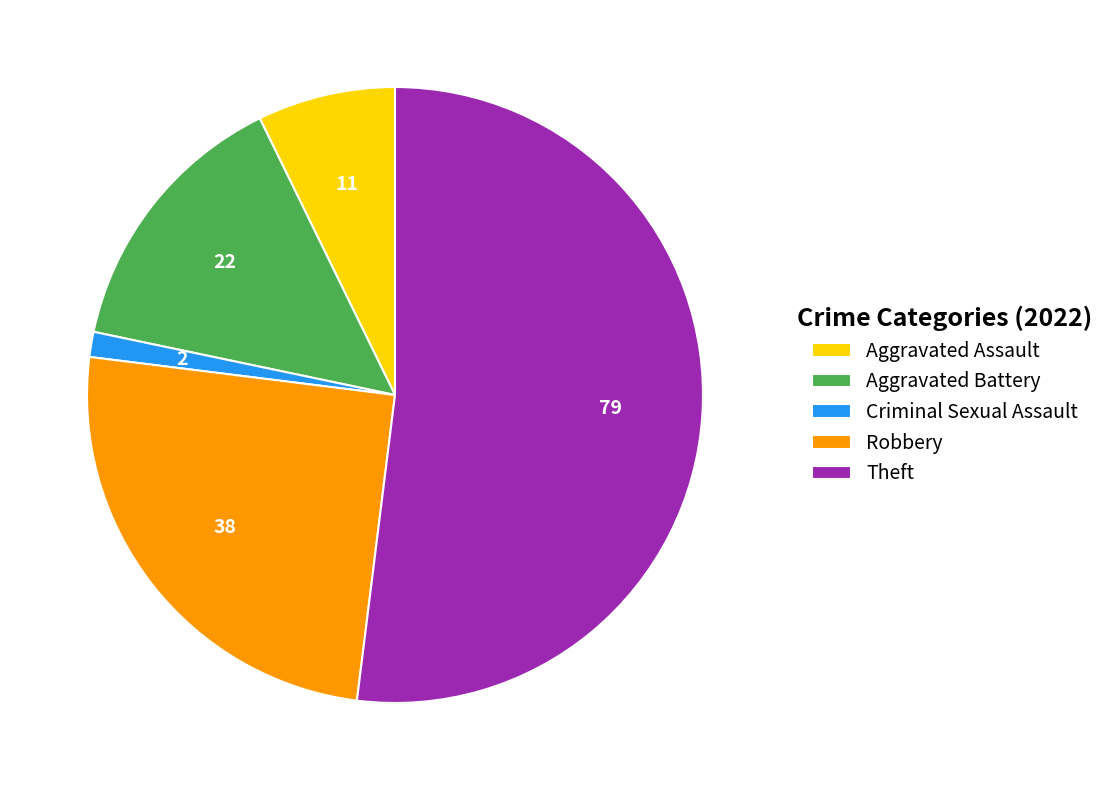

Which category has the smallest portion of the pie?

Criminal Sexual Assault